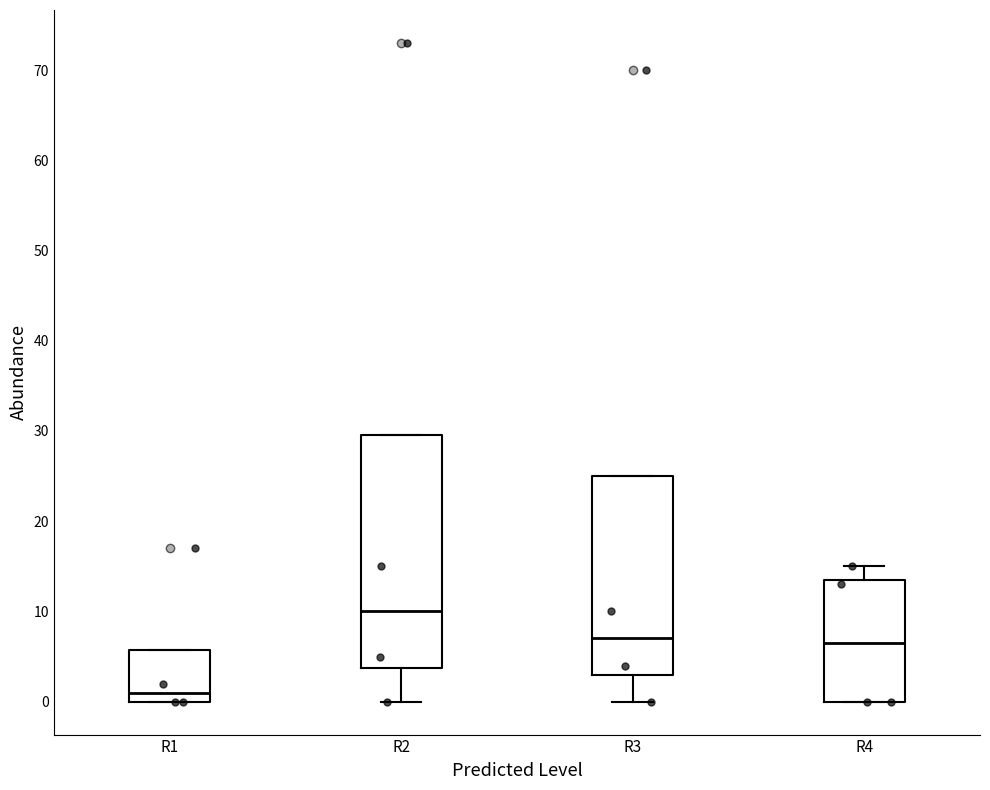

Which box is the tallest, from its lower edge to its upper edge?

R2